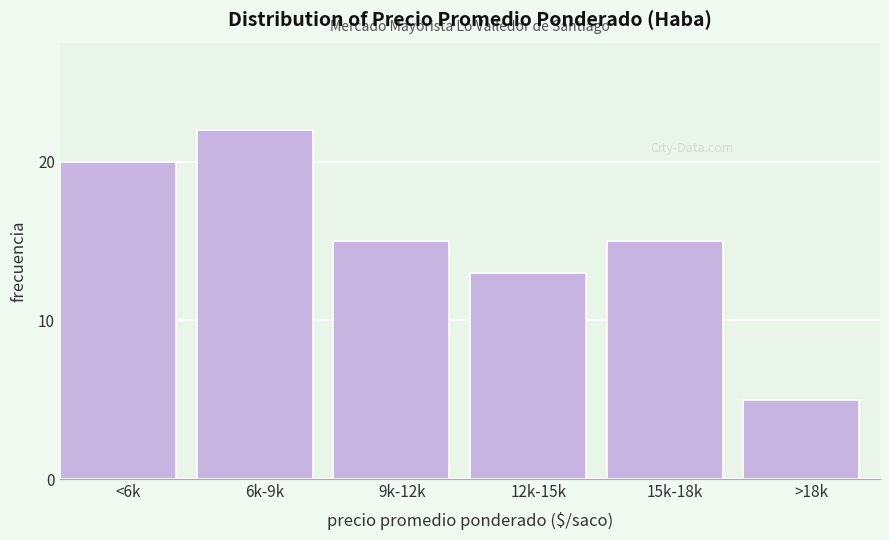

Reading right to left, list all the values displayed in this chart.

5	15	13	15	22	20